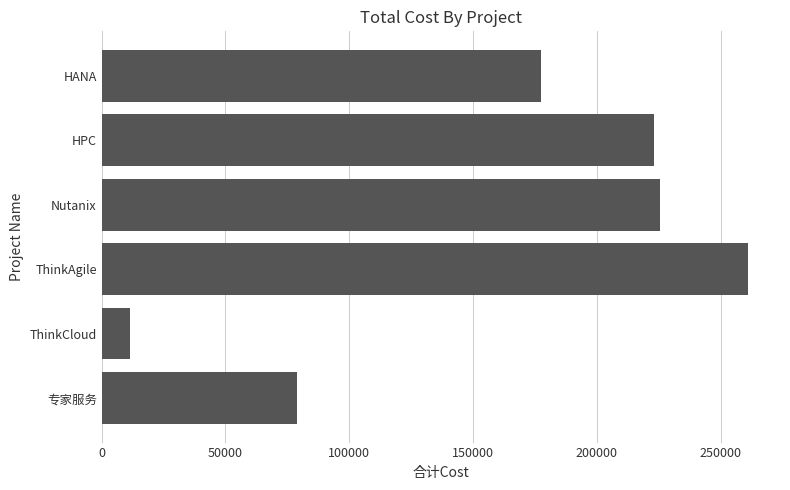

Which has a higher value, ThinkAgile or ThinkCloud?

ThinkAgile